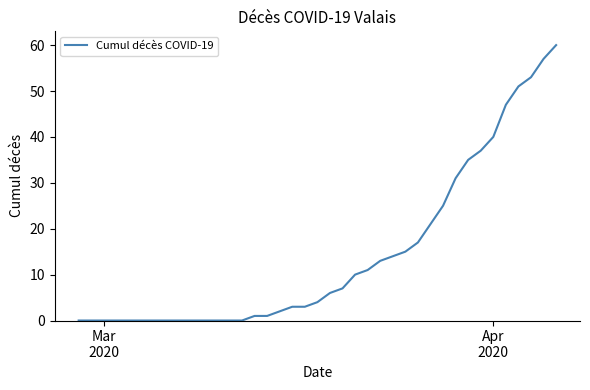

Reading left to right, extract all data points from this chart.

0	0	0	0	0	0	0	0	0	0	0	0	0	0	1	1	2	3	3	4	6	7	10	11	13	14	15	17	21	25	31	35	37	40	47	51	53	57	60